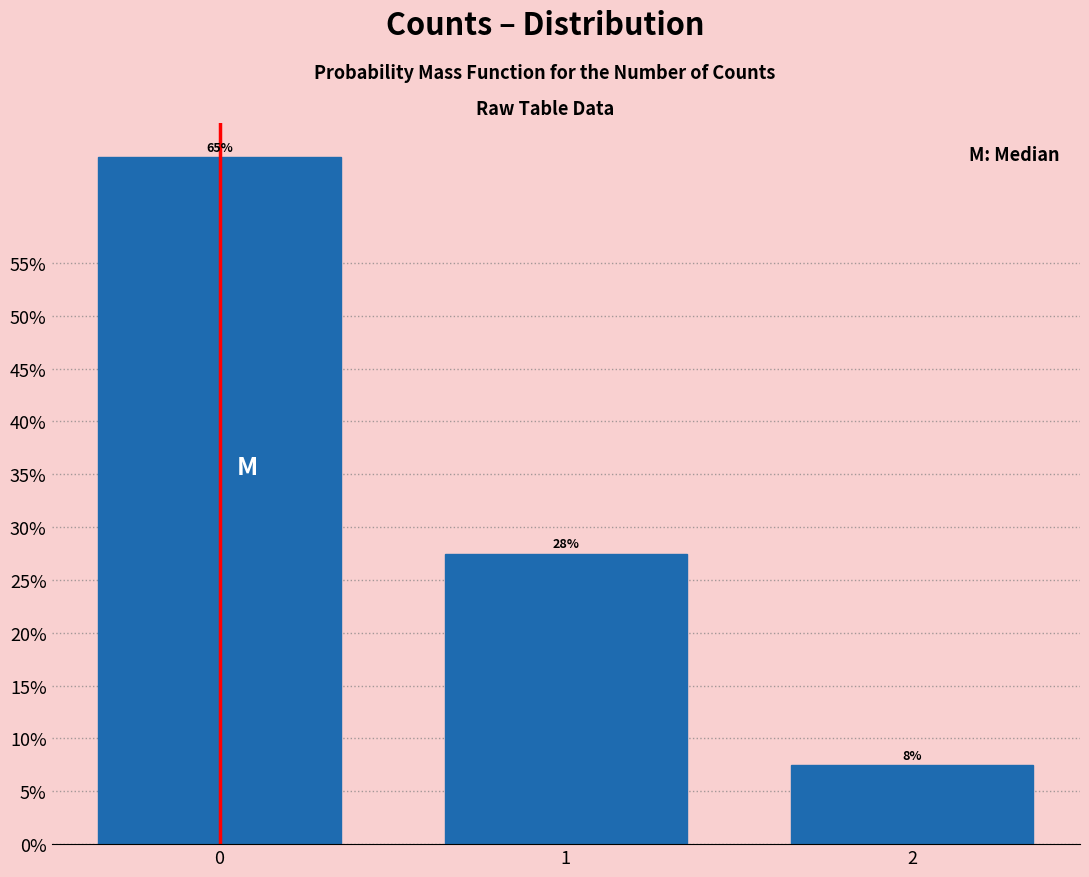

Are the bars horizontal?

No